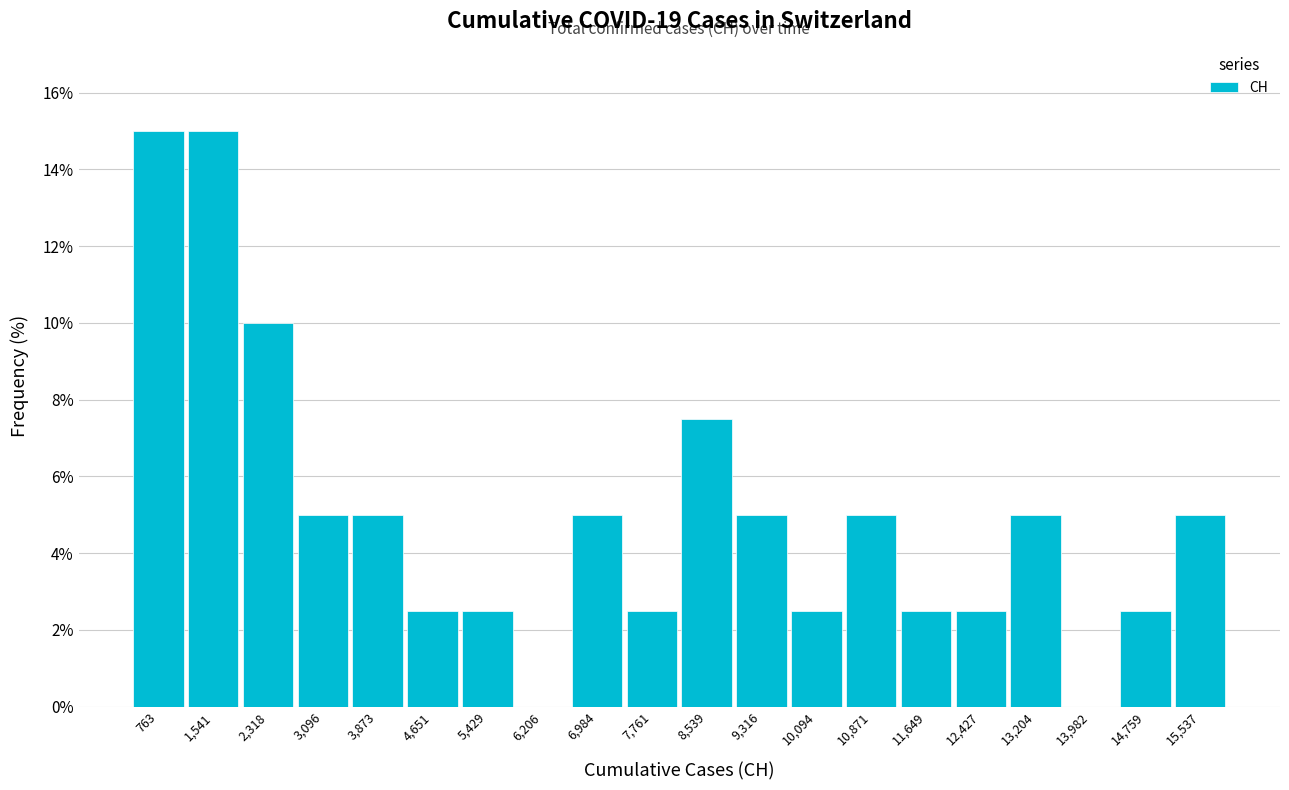

Reading left to right, list every bar in this chart as the range it spans on the x-axis followed by its height. Neither the bar edges nor the heights are printed on the chart, so give them approximately, as read against the axes.

400 to 1200: 15.0
1200 to 1900: 15.0
1900 to 2700: 10.0
2700 to 3500: 5.0
3500 to 4300: 5.0
4300 to 5000: 2.6
5000 to 5800: 2.6
5800 to 6600: 0
6600 to 7400: 5.0
7400 to 8200: 2.6
8200 to 8900: 7.6
8900 to 9700: 5.0
9700 to 10500: 2.6
10500 to 11300: 5.0
11300 to 12000: 2.6
12000 to 12800: 2.6
12800 to 13600: 5.0
13600 to 14400: 0
14400 to 15100: 2.6
15100 to 15900: 5.0